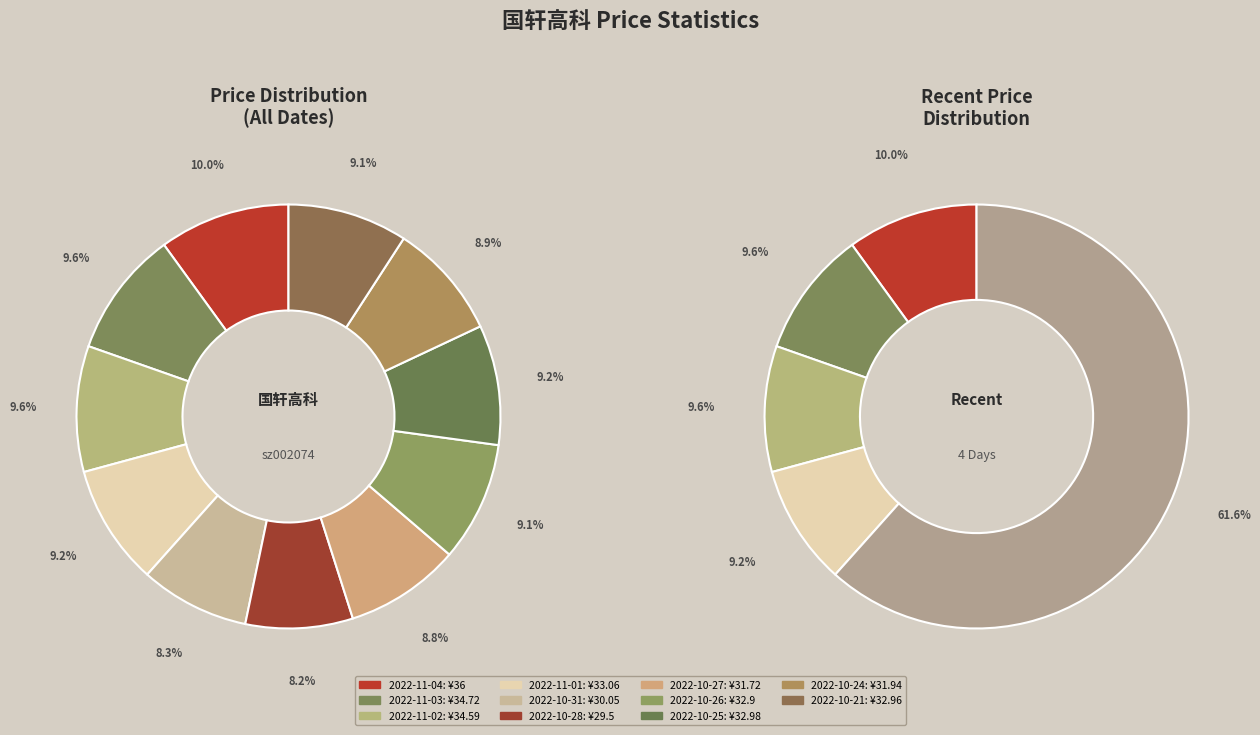

What is the total percentage of 2022-11-03 and 2022-10-27?

18.4%